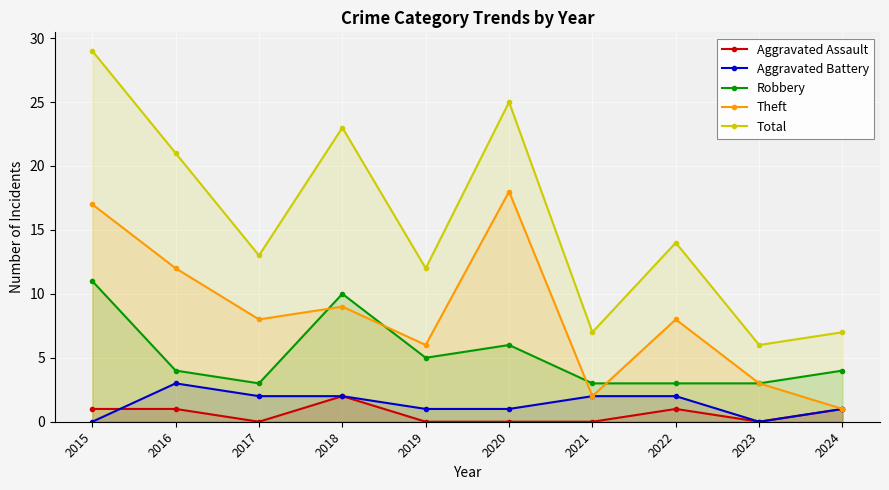

True or false: Aggravated Battery and Aggravated Assault intersect in this chart.

True